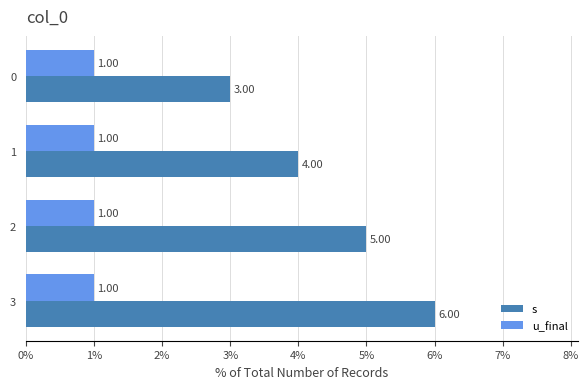

At which category is the sum across all series the highest?

3